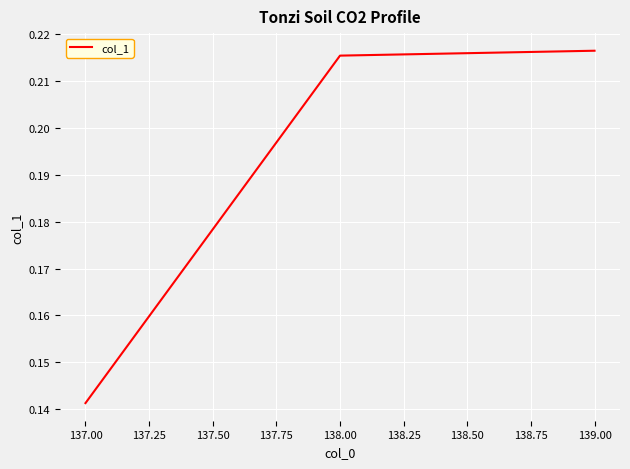

Where is the data nearest to the value 0?

137.00